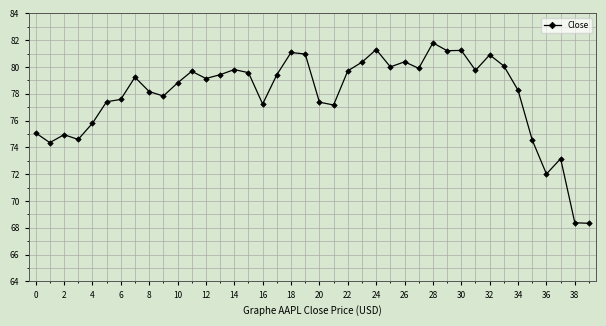

What is the minimum value shown in the chart?

68.3